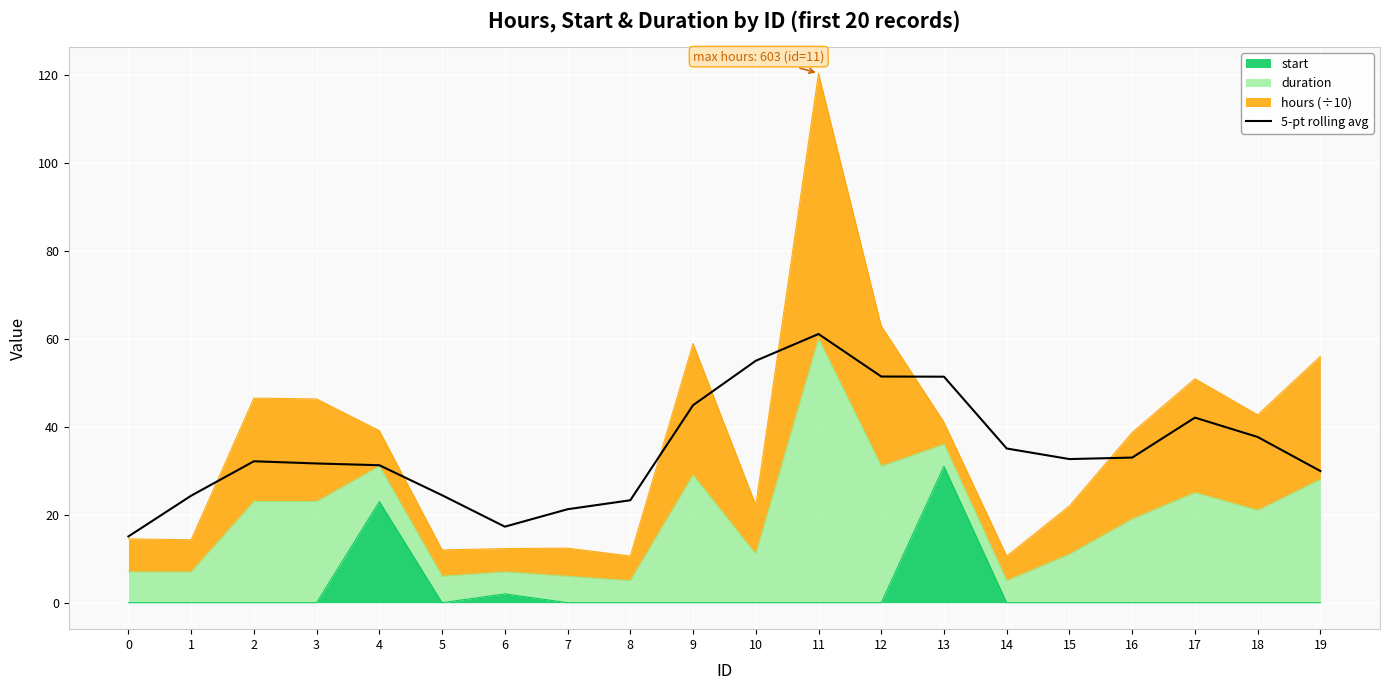

At which label does the data first exceed 32?

2